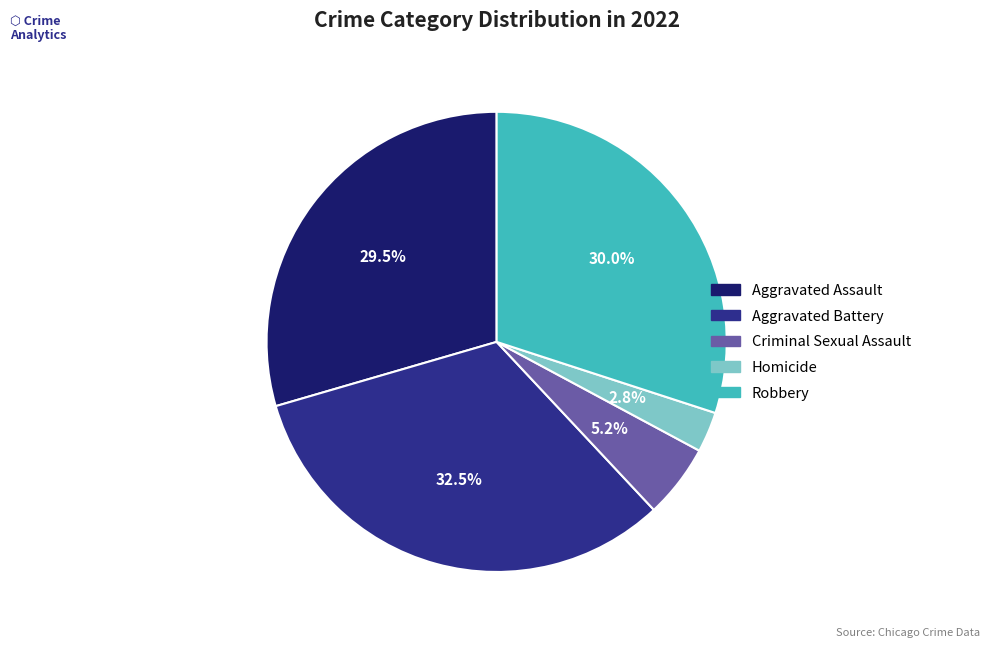

Which slice is the largest?

Aggravated Battery